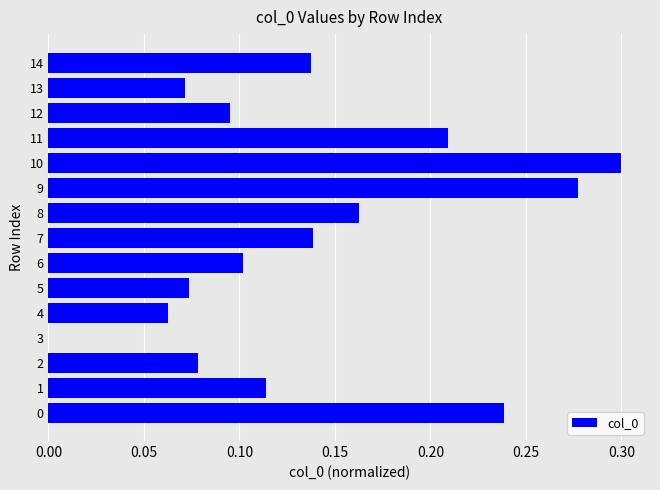

True or false: the data shows 0.0 at 12.

False